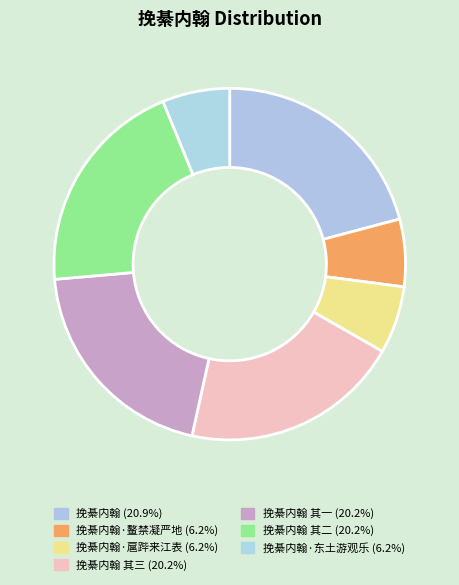

How many segments does this pie chart have?

7